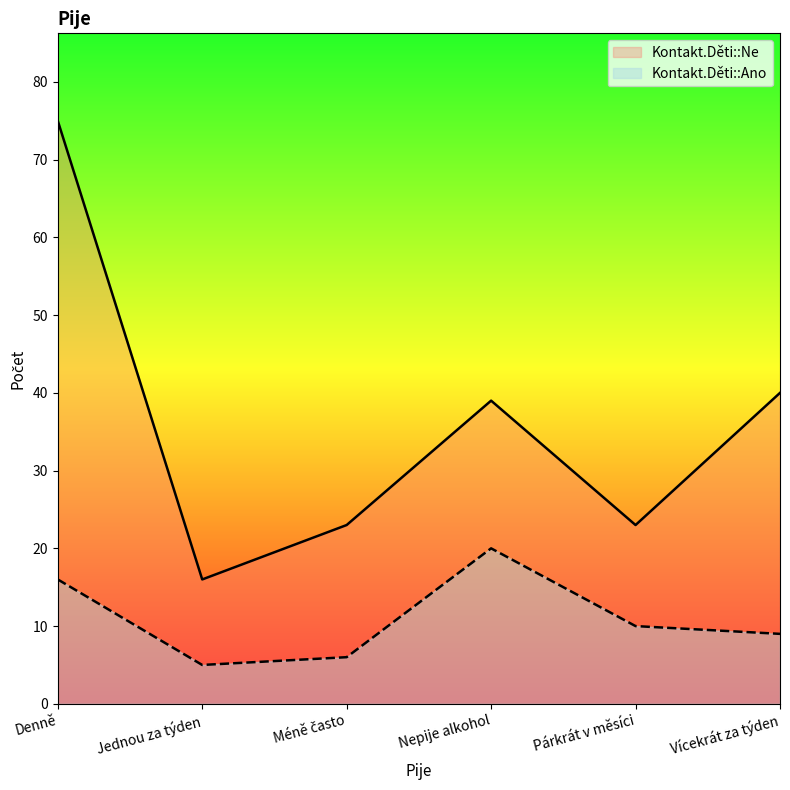

Reading left to right, what are all the values shown in this chart?

Kontakt.Děti::Ano: 16	5	6	20	10	9
Kontakt.Děti::Ne: 75	16	23	39	23	40